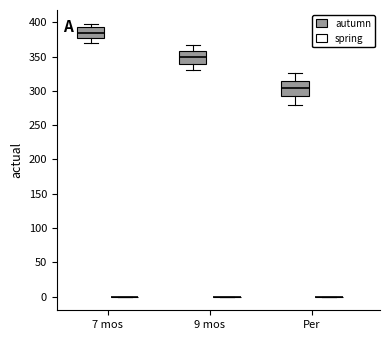

Reading left to right, read every box against the y-axis: the position of its median line, the range the box covers, and the ends of its whiskers. The values are not printed on the chart, so give them approximately, as read against the axis.

7 mos (autumn): median 385, box 375 to 395, whiskers 370 to 400
7 mos (spring): box collapsed to a line at 0, whiskers 0 to 0
9 mos (autumn): median 350, box 340 to 360, whiskers 330 to 365
9 mos (spring): box collapsed to a line at 0, whiskers 0 to 0
Per (autumn): median 305, box 290 to 315, whiskers 280 to 325
Per (spring): box collapsed to a line at 0, whiskers 0 to 0